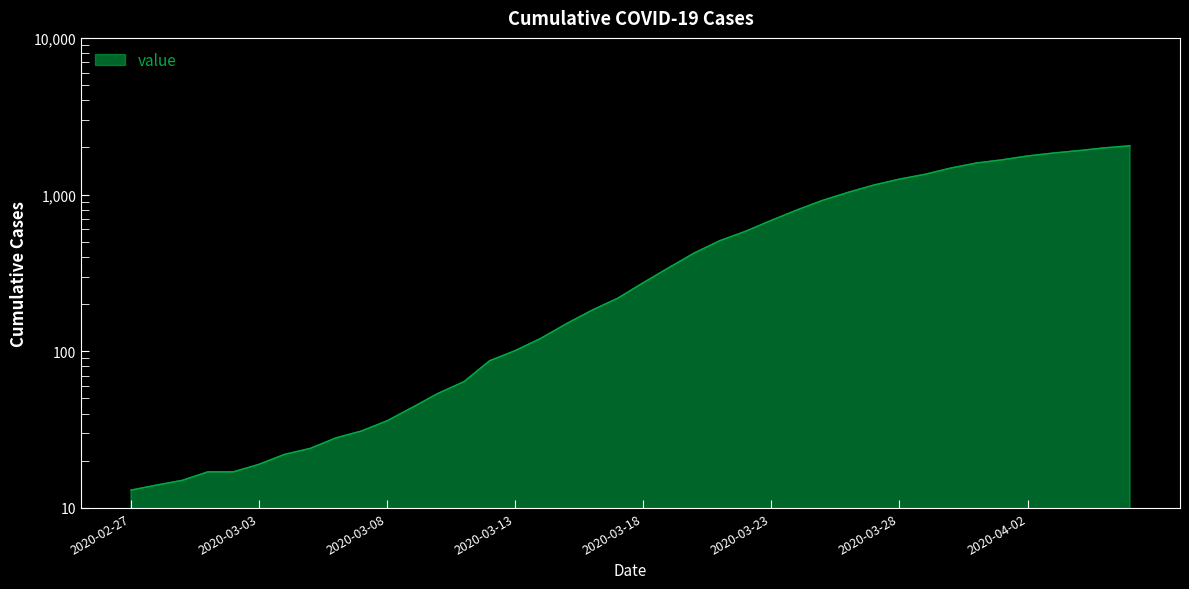

Rank the categories by value from lowest to highest.

2020-02-27, 2020-02-28, 2020-02-29, 2020-03-01, 2020-03-02, 2020-03-03, 2020-03-04, 2020-03-05, 2020-03-06, 2020-03-07, 2020-03-08, 2020-03-09, 2020-03-10, 2020-03-11, 2020-03-12, 2020-03-13, 2020-03-14, 2020-03-15, 2020-03-16, 2020-03-17, 2020-03-18, 2020-03-19, 2020-03-20, 2020-03-21, 2020-03-22, 2020-03-23, 2020-03-24, 2020-03-25, 2020-03-26, 2020-03-27, 2020-03-28, 2020-03-29, 2020-03-30, 2020-03-31, 2020-04-01, 2020-04-02, 2020-04-03, 2020-04-04, 2020-04-05, 2020-04-06